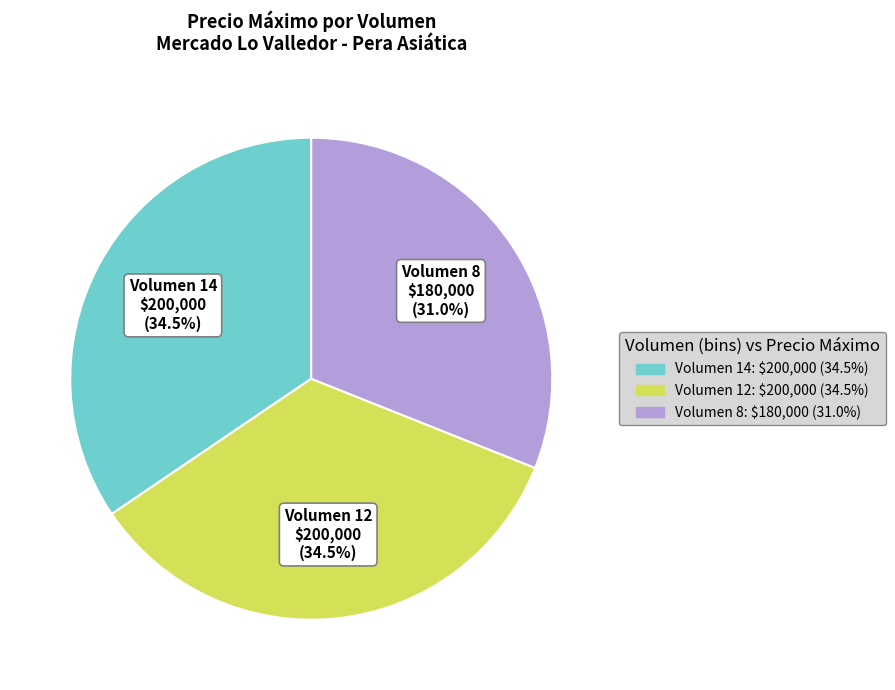

Is there a majority slice in this chart?

No